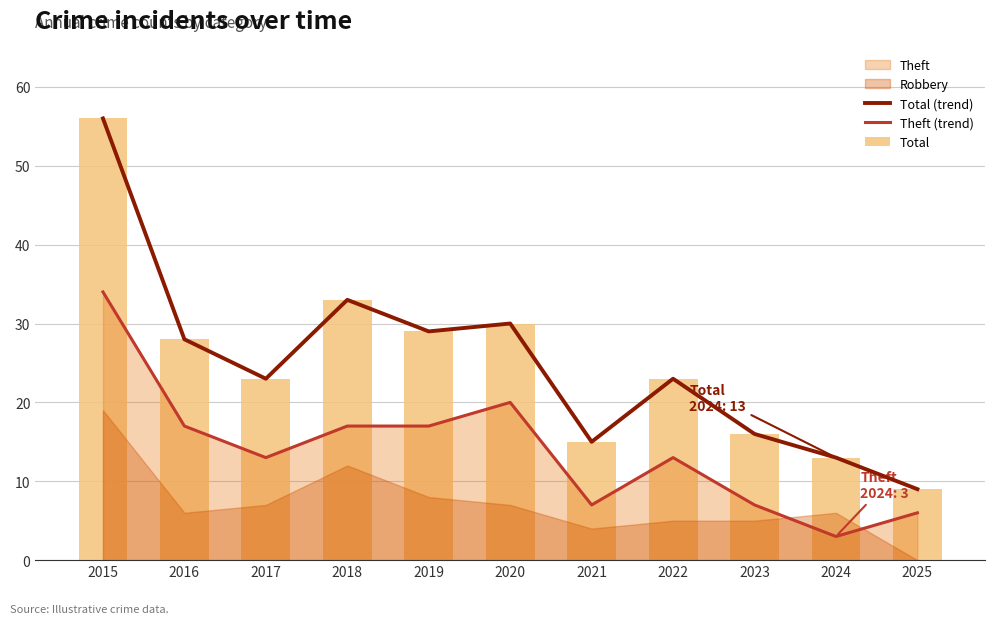

Between 2016 and 2017, which series saw the biggest shift?

Total (trend)